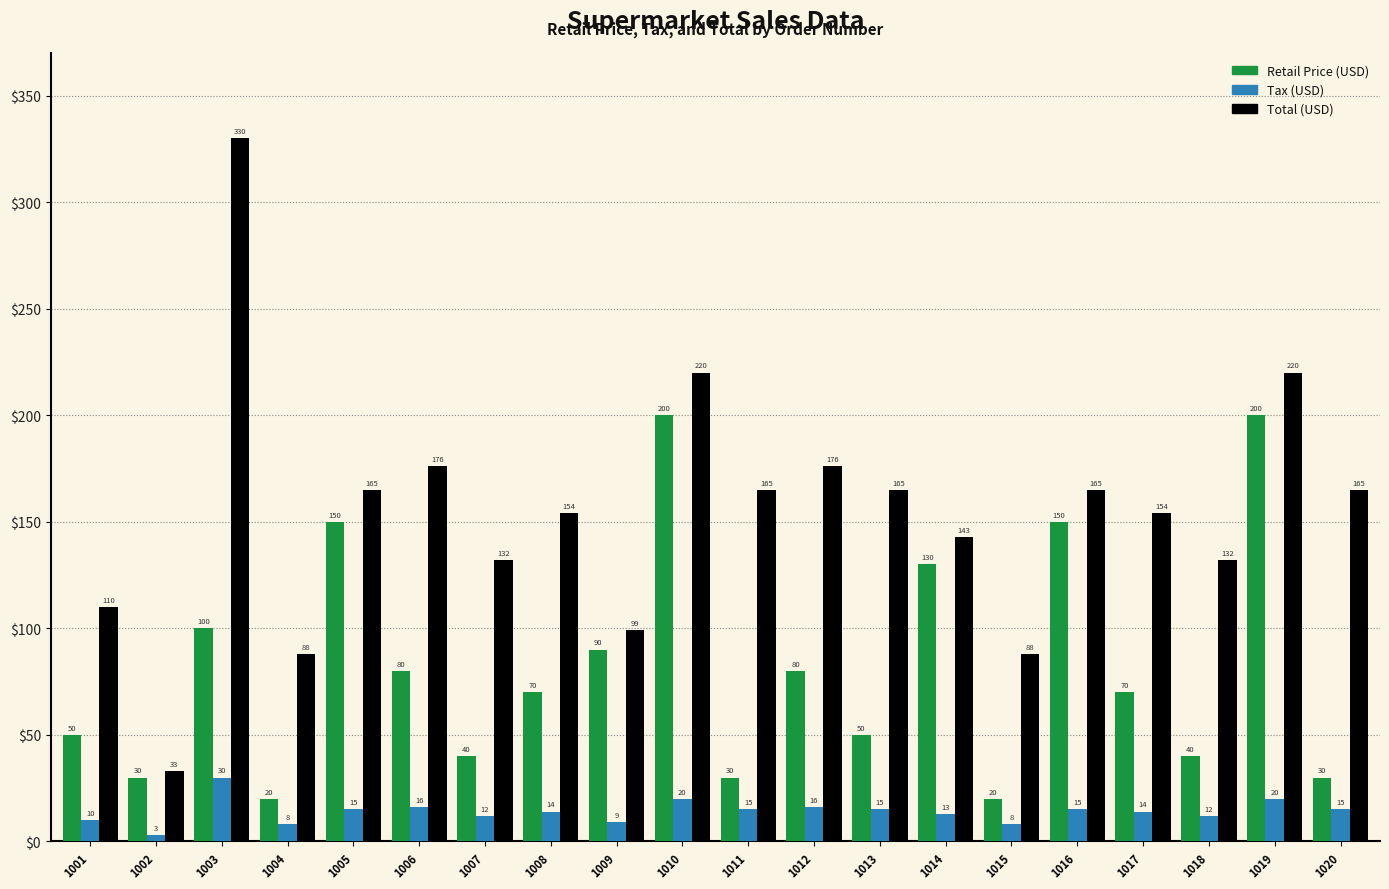

What are all the series names shown in the legend?

Retail Price (USD), Tax (USD), Total (USD)